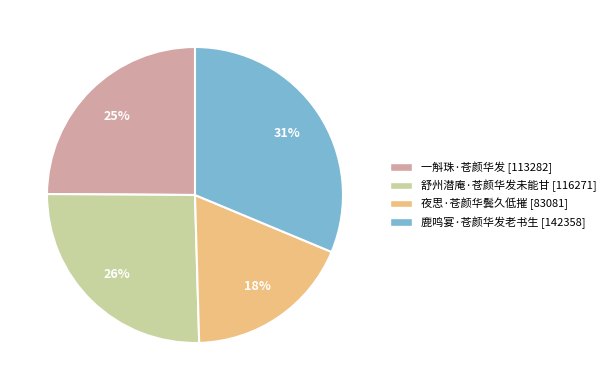

What percentage is the 舒州潜庵·苍颜华发未能甘 slice, to the nearest percent?

26%